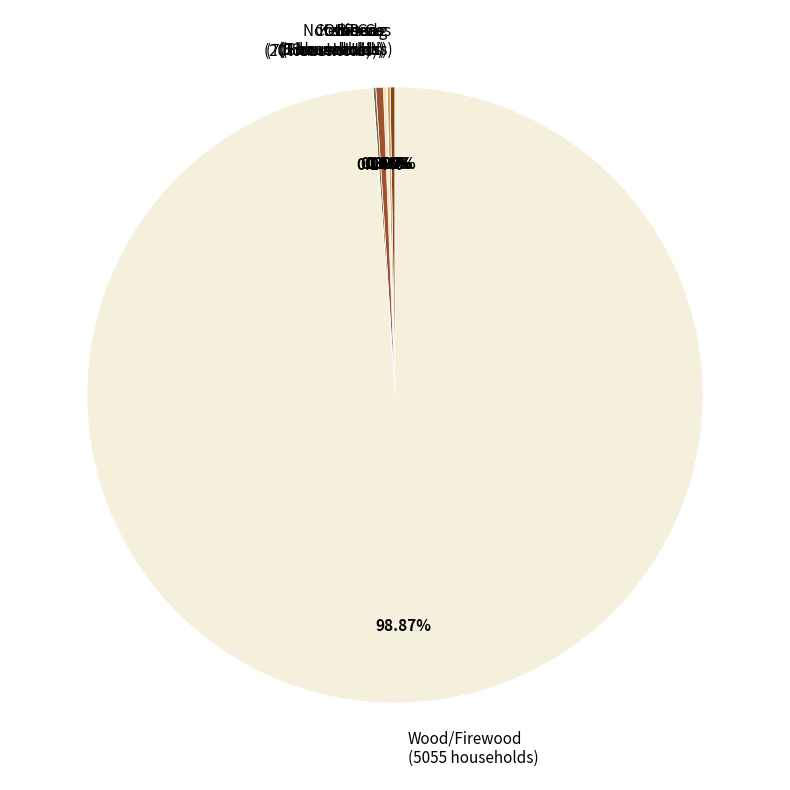

What percentage is the Wood/Firewood slice, to the nearest percent?

99%